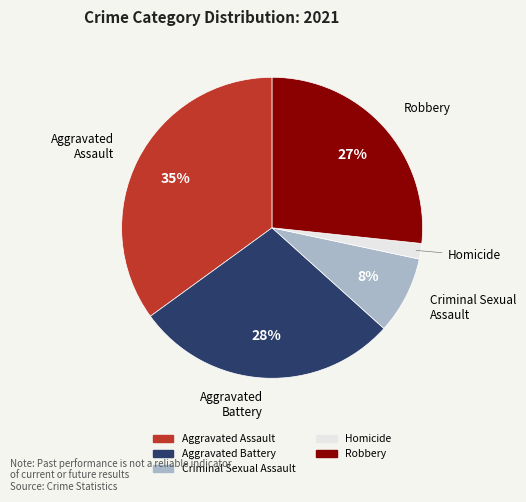

Is the sum of Homicide and Aggravated Assault greater than half?

No